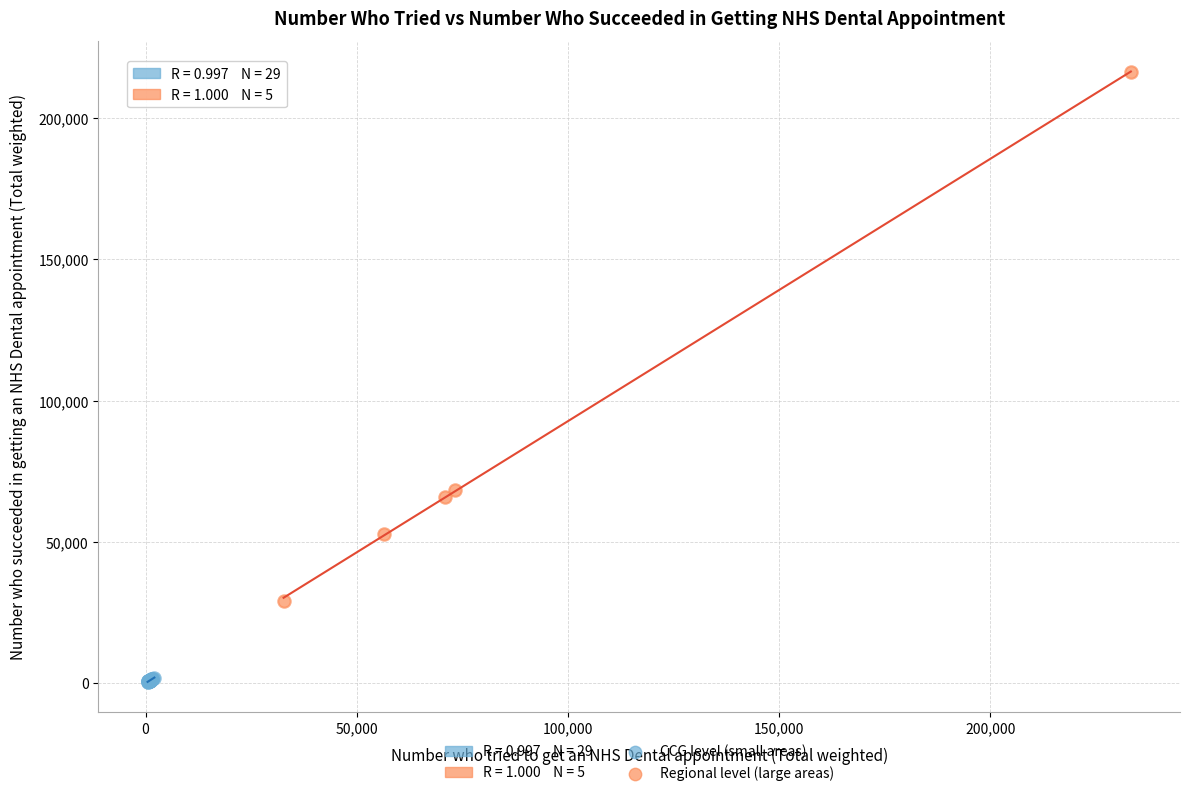

Which series reaches the minimum Y coordinate?

CCG level (small areas)